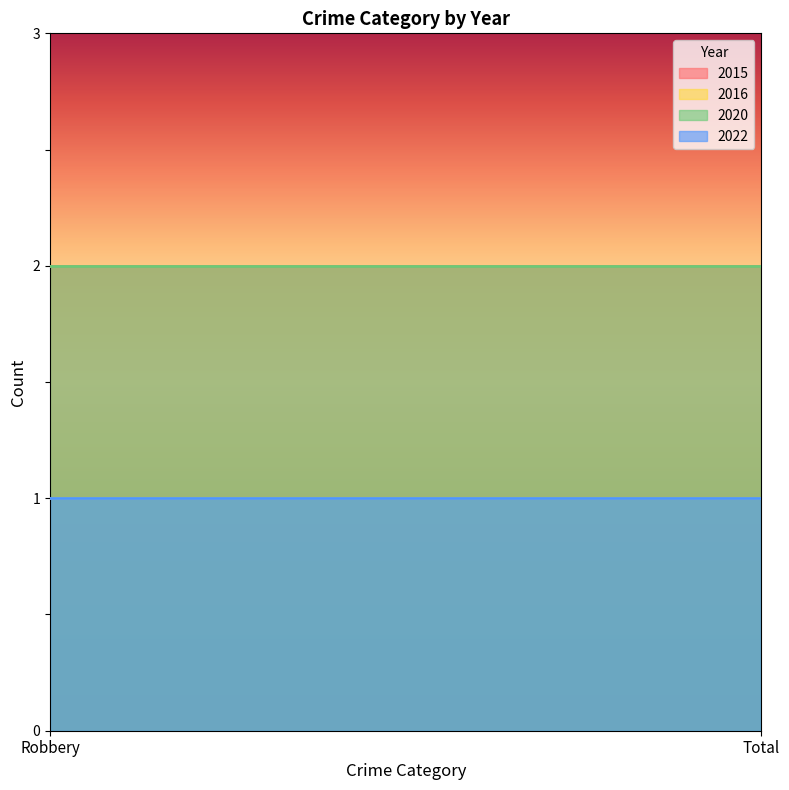

Is the value of 2016 at Total greater than the value of 2015 at Robbery?

No